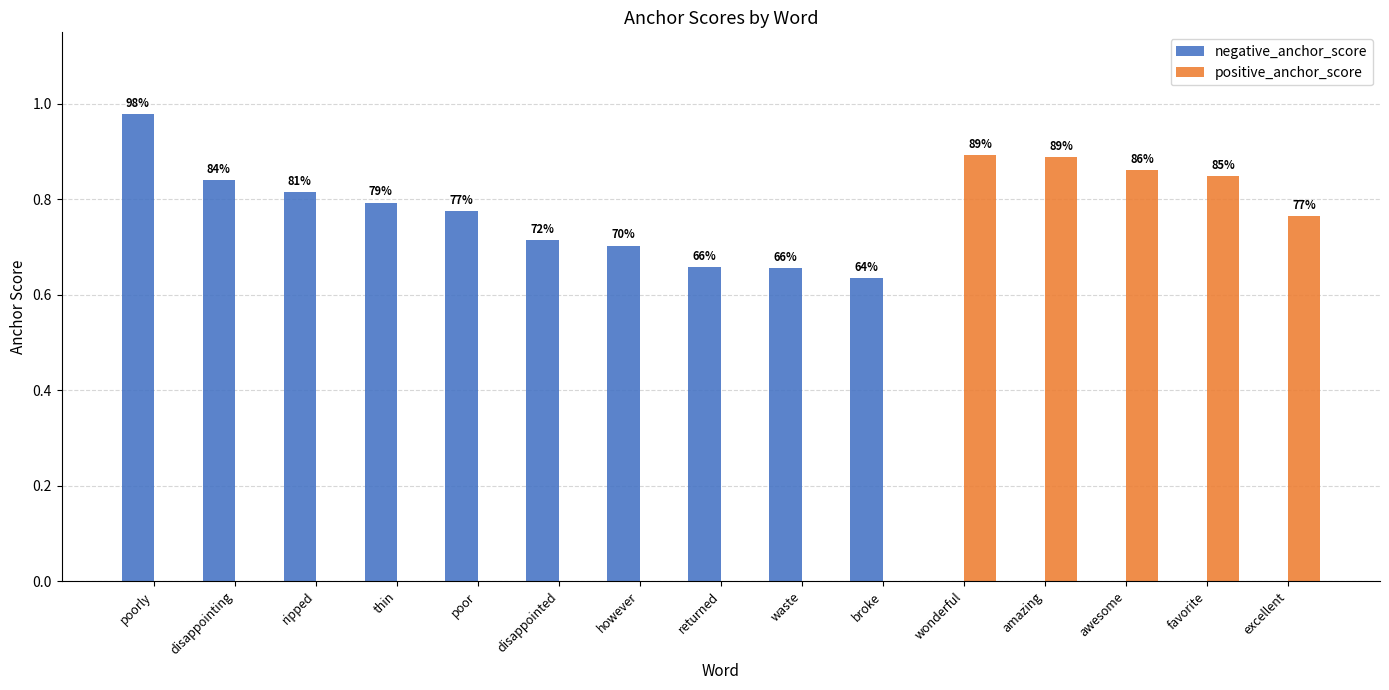

How many groups of bars are there?

15